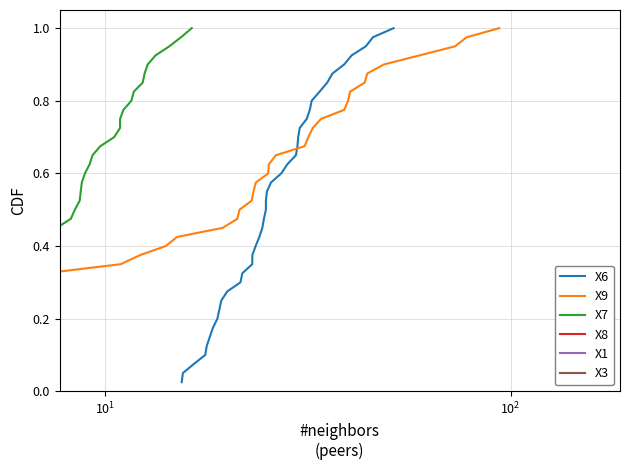

The X3 series shows 1.0 at 25. True or false?

False